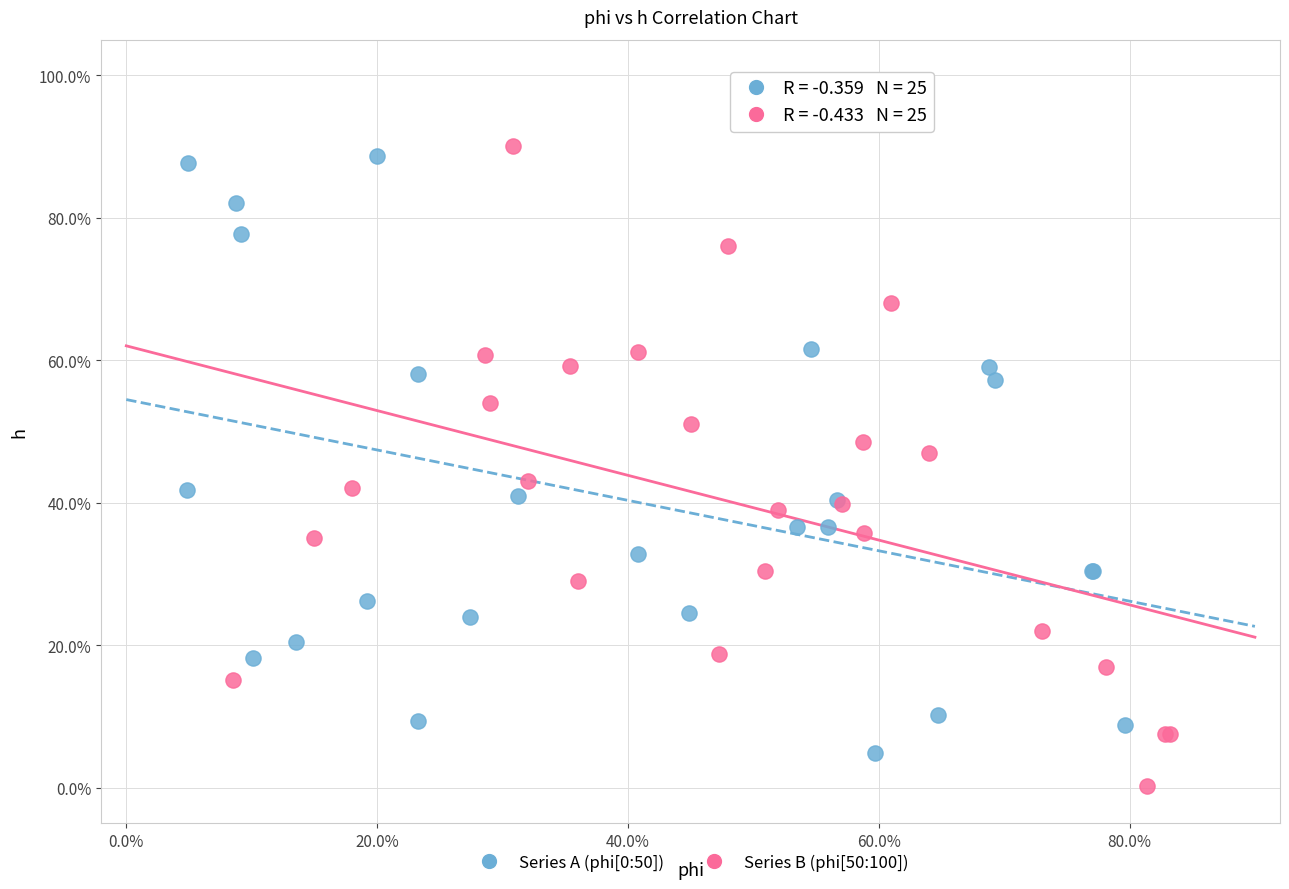

Which series contains the highest Y value?

Series B (phi[50:100])